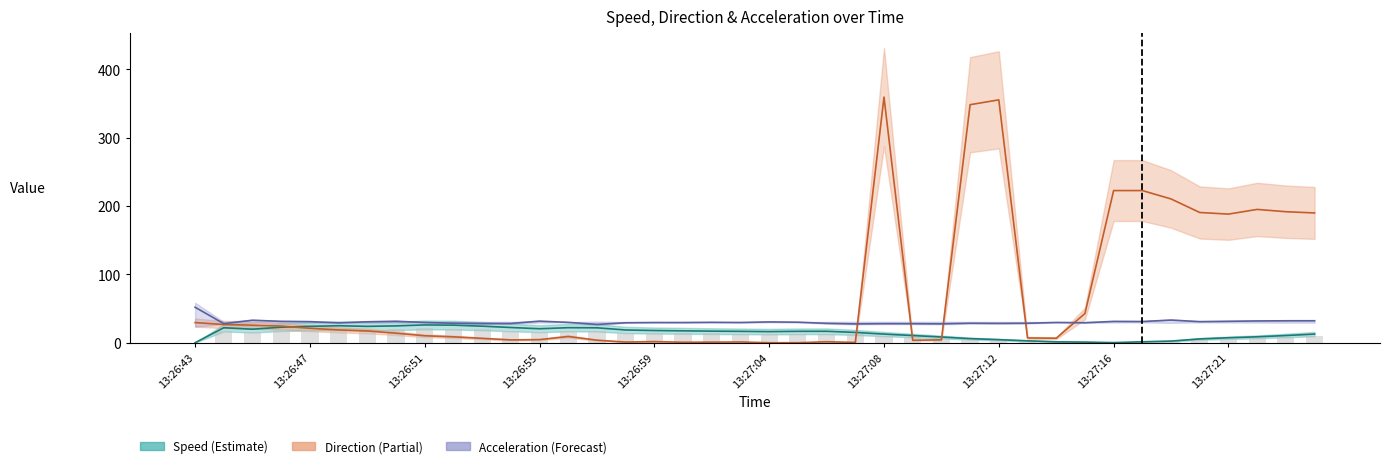

Is the value of speed at 29 greater than the value of direction at 34?

No